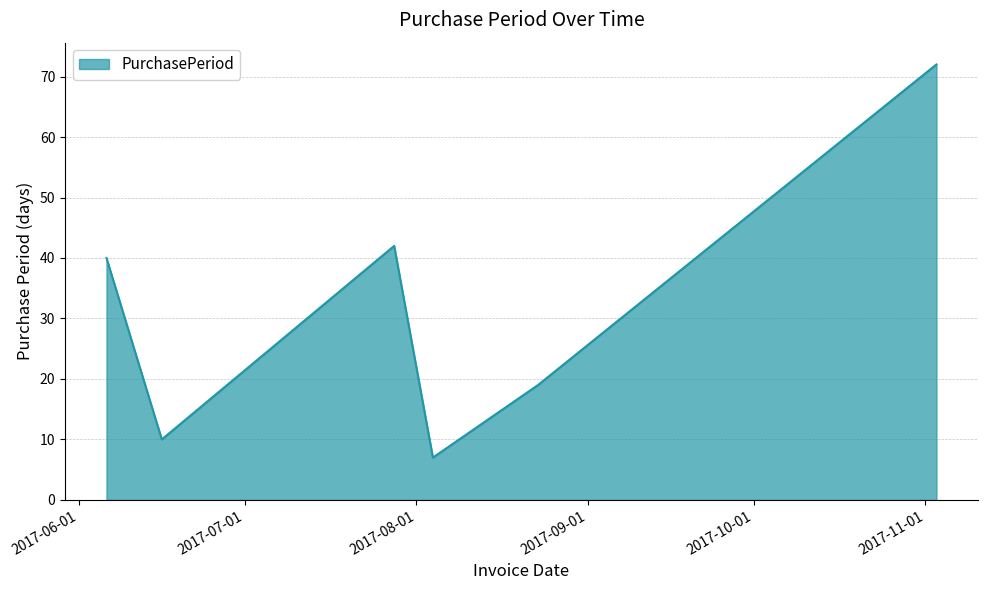

How many interior local valleys (lower than both neighbors) does the data have?

2